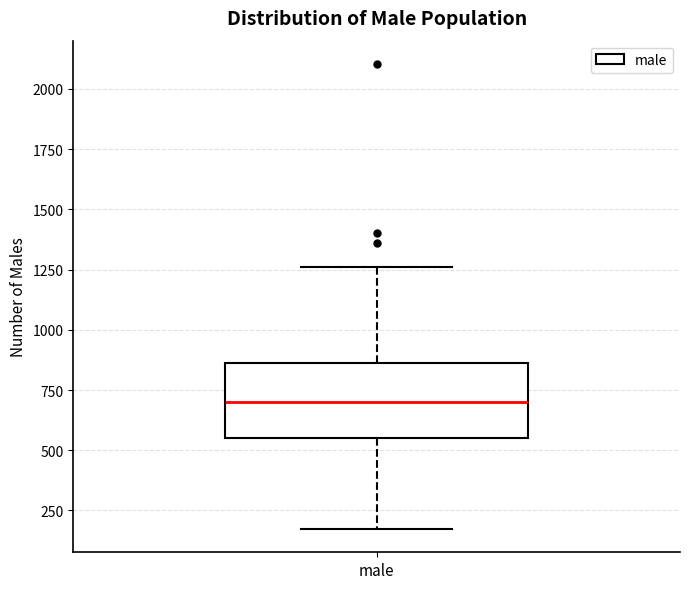

Where does the upper whisker of the box for male end on the y-axis? The values are not printed on the chart, so give them approximately, as read against the axis.

1250